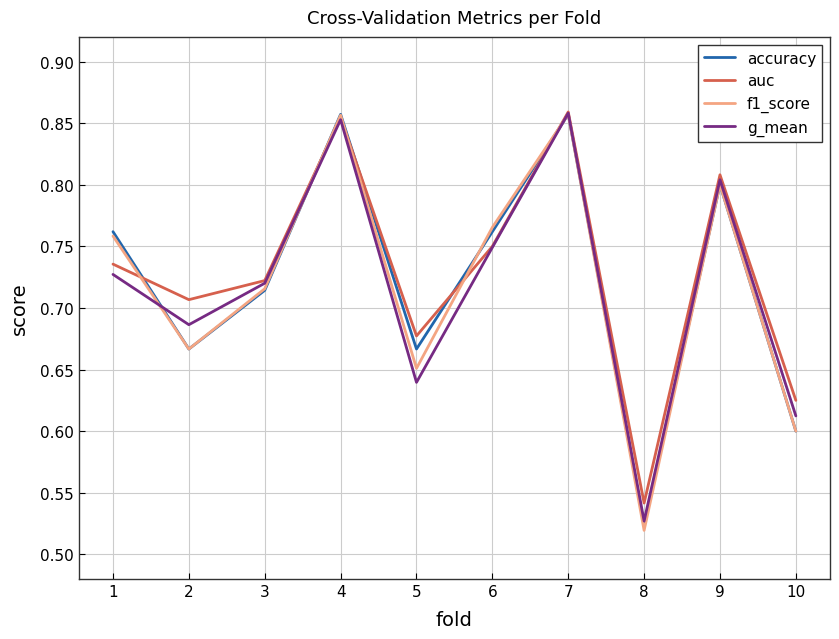

How many lines are shown in the chart?

4